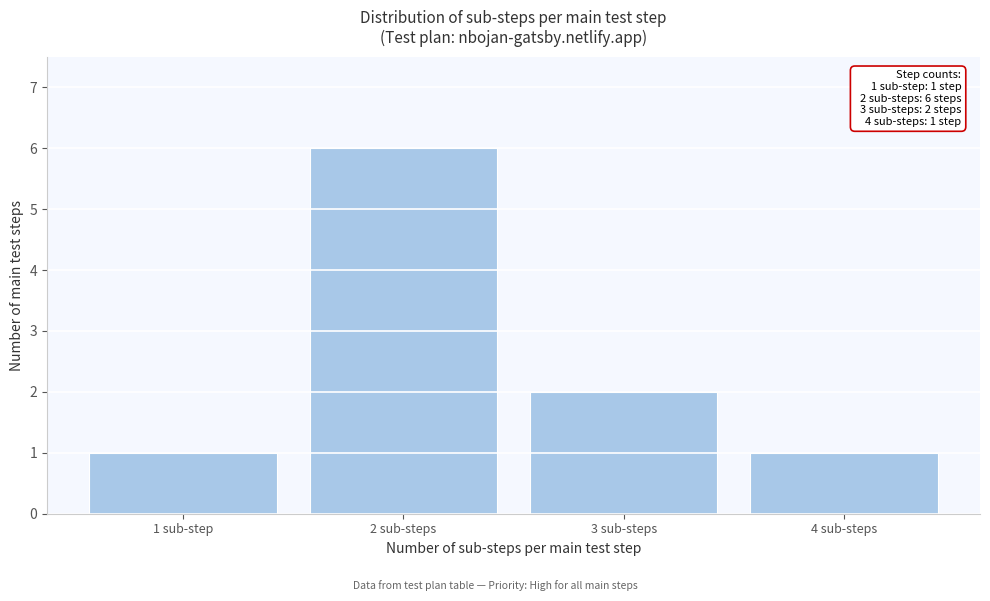

Reading right to left, transcribe all the data shown in this chart.

4 sub-steps=1	3 sub-steps=2	2 sub-steps=6	1 sub-step=1